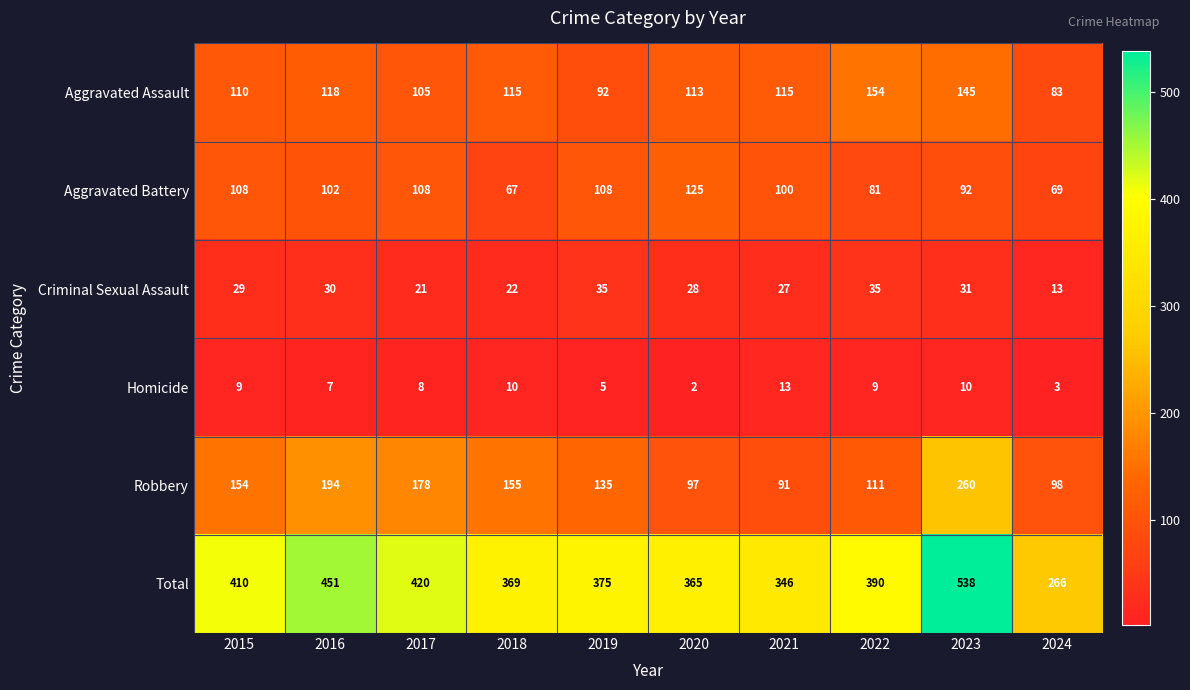

What is the difference between the maximum and second lowest values in the Homicide series?

10